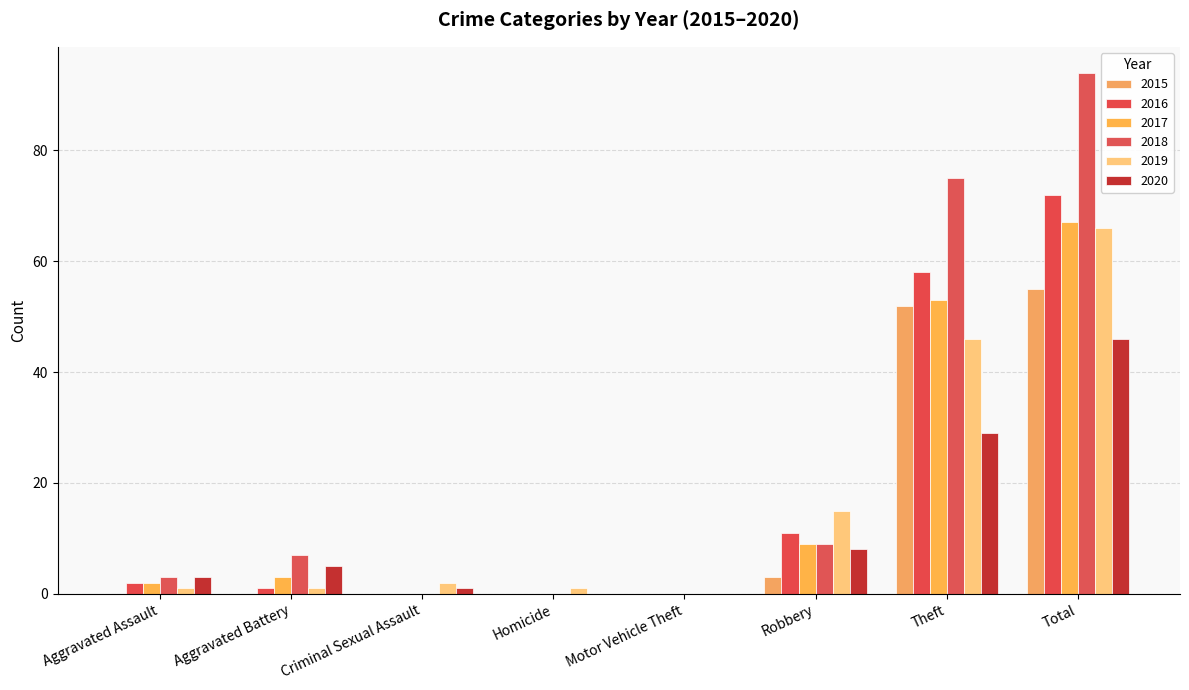

Which series has the largest total across all categories?

2018